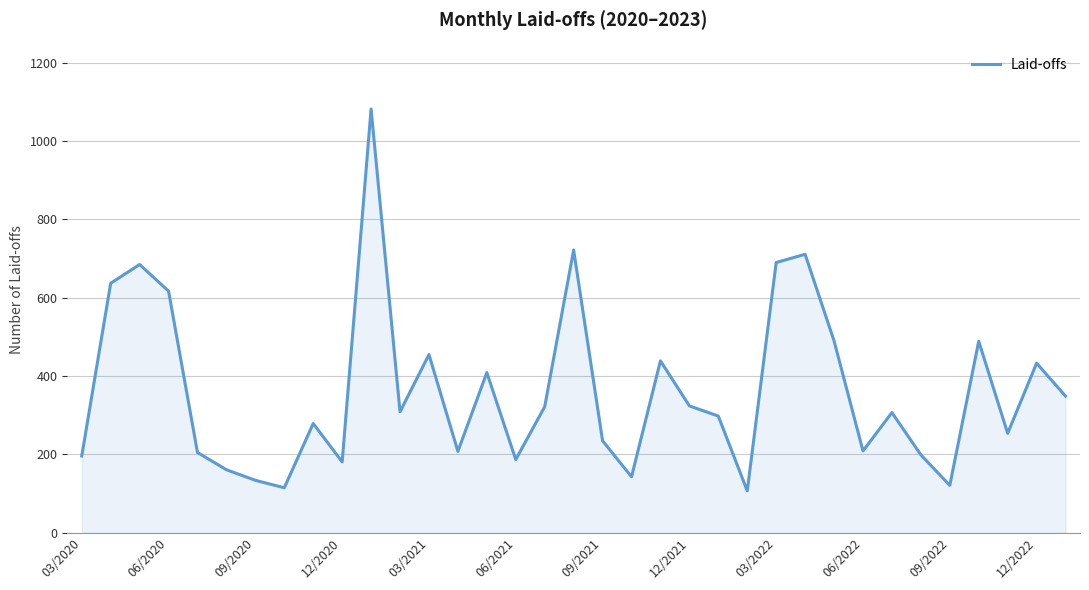

What is the maximum value shown in the chart?

1082